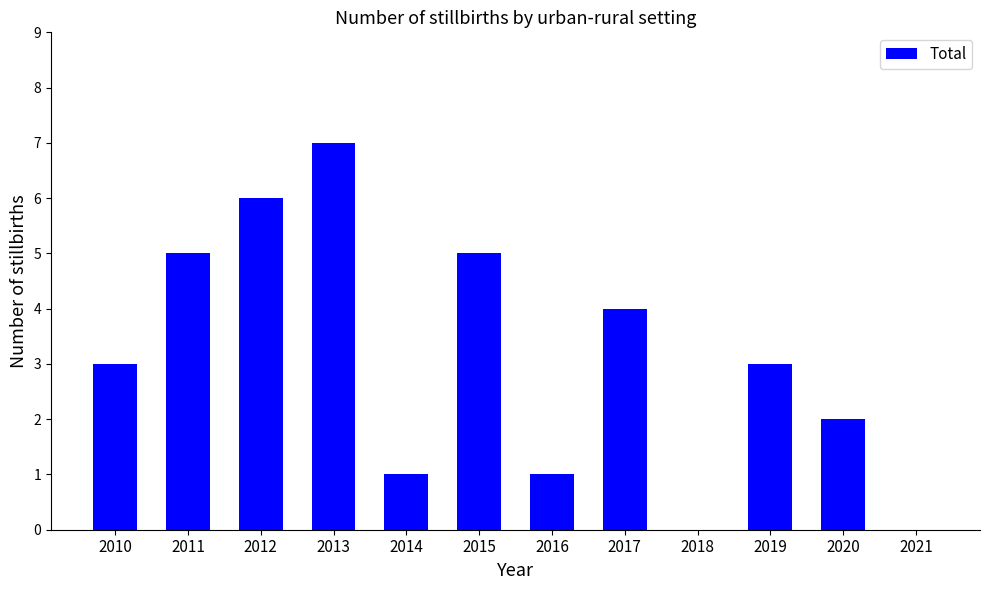

Which label corresponds to the largest value in the chart?

2013